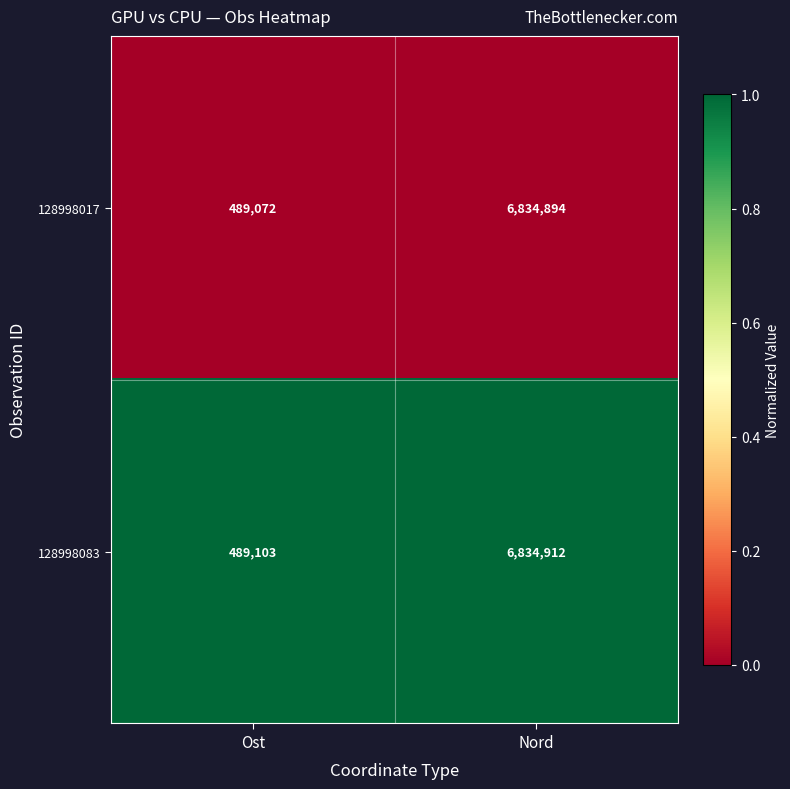

Rank the series by their maximum value, from lowest to highest.

128998017, 128998083